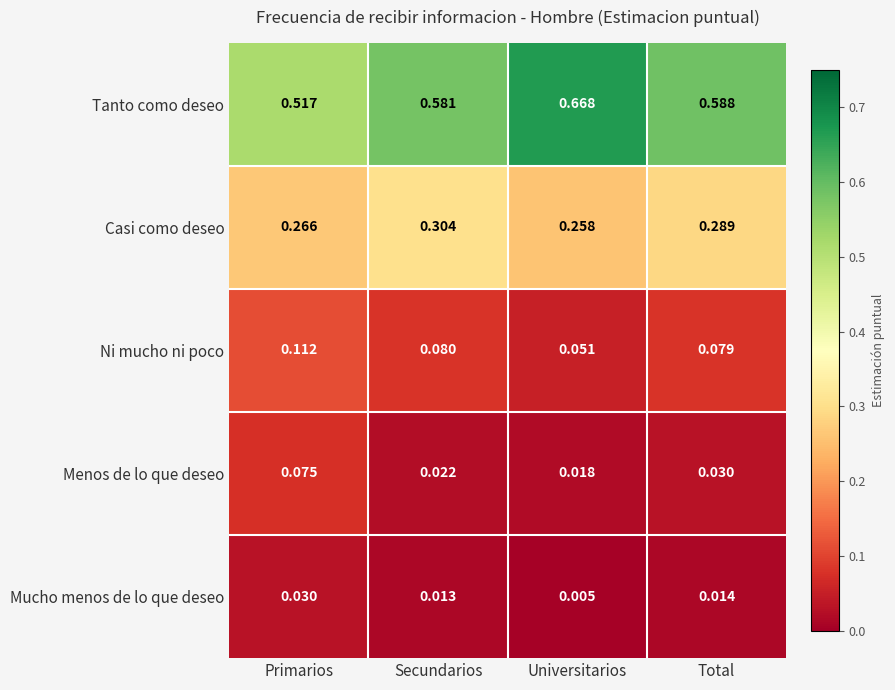

Rank the series by their maximum value, from highest to lowest.

Tanto como deseo, Casi como deseo, Ni mucho ni poco, Menos de lo que deseo, Mucho menos de lo que deseo